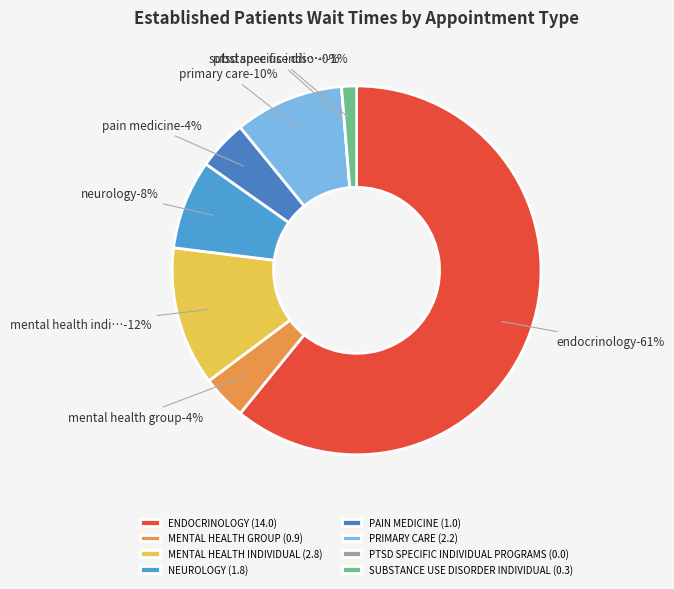

True or false: PRIMARY CARE accounts for 10% of the total.

True